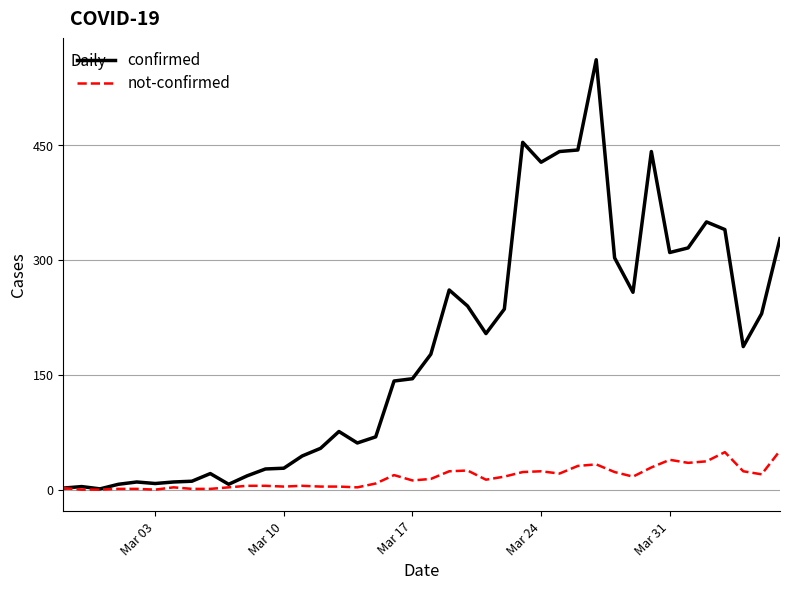

List the series in order of their peak value, lowest first.

not-confirmed, confirmed